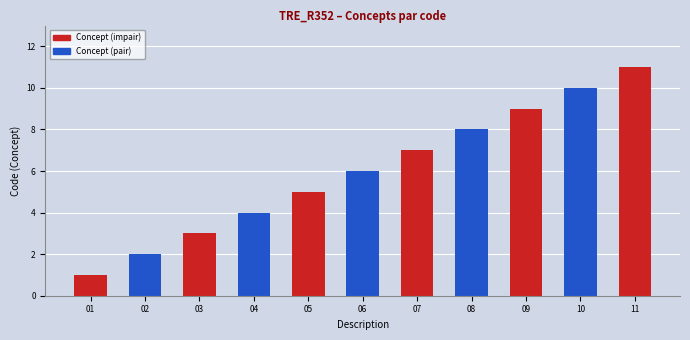

What is the value of the 11th bar from the left?

11